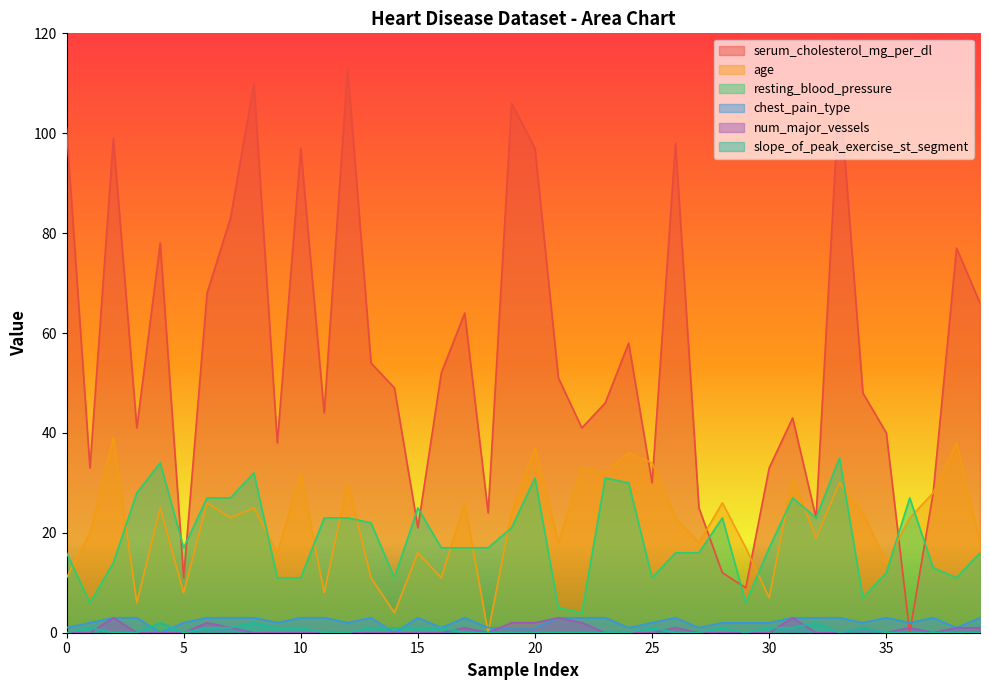

Which series changed the most between 11 and 17?

serum_cholesterol_mg_per_dl